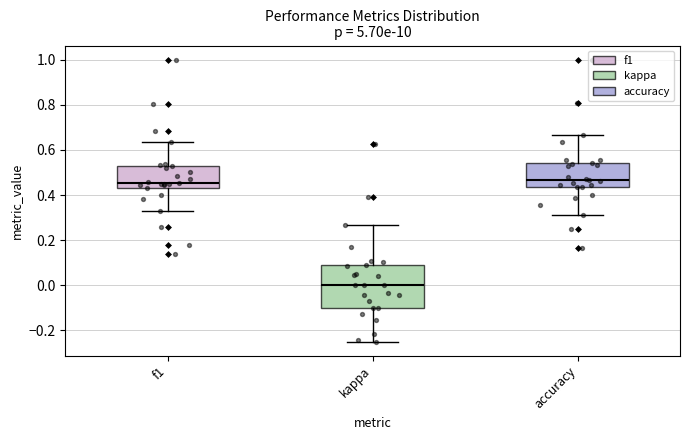

Where is the lower edge of the box for f1 on the y-axis? The values are not printed on the chart, so give them approximately, as read against the axis.

0.42